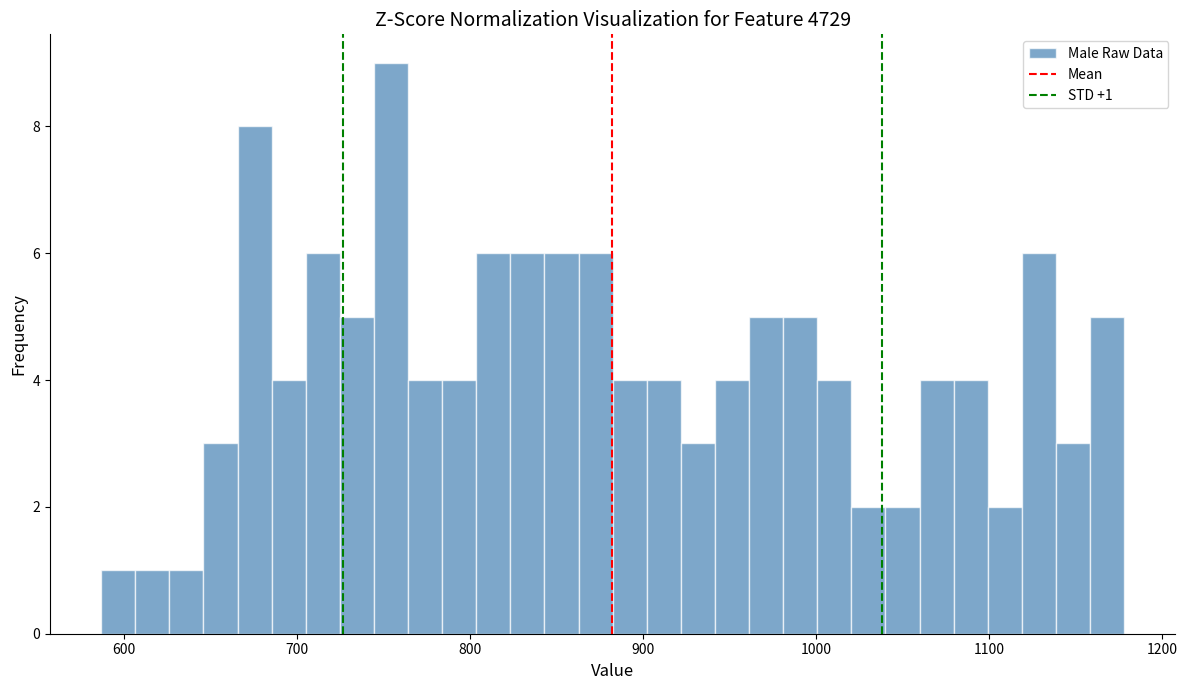

Around what value on the x-axis is the tallest bar? Give the approximate position of its centre, as read against the axis.

750